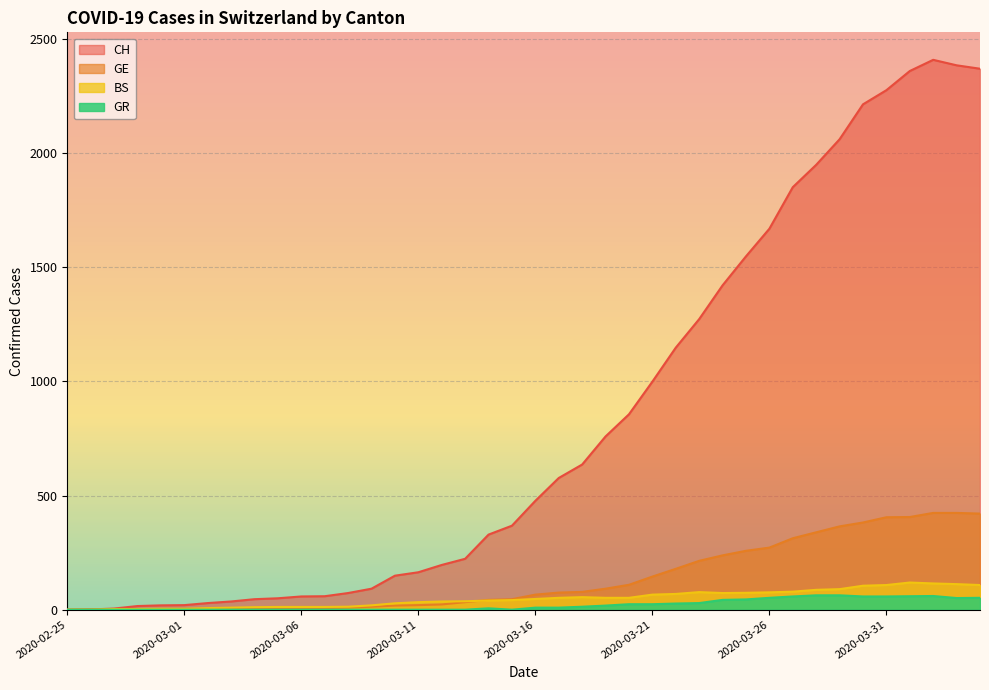

What is the difference between the second highest and minimum values in the CH series?

2385